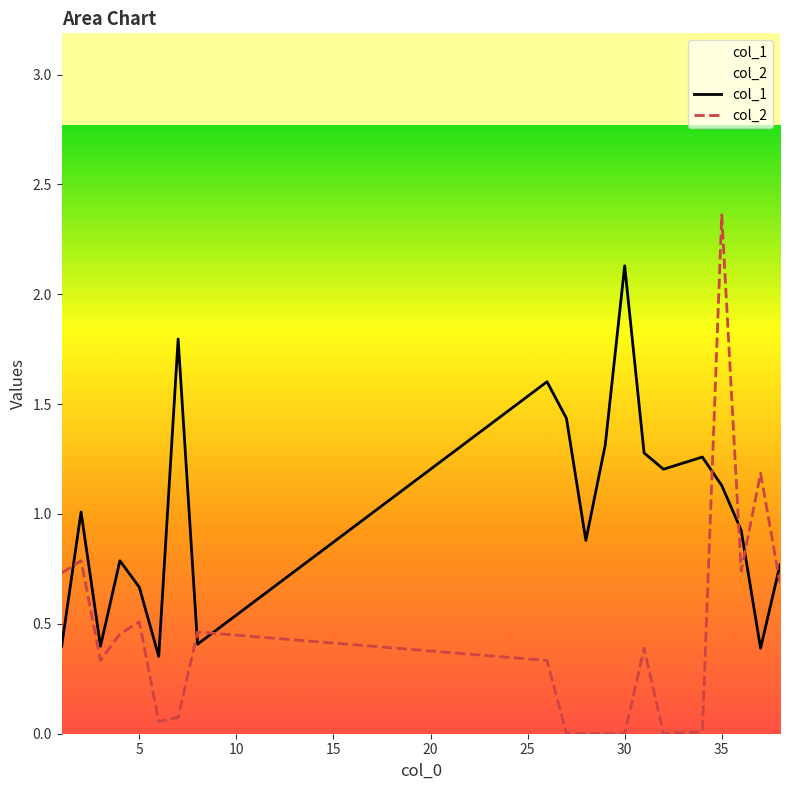

How many values in the col_1 series are below 1?

10